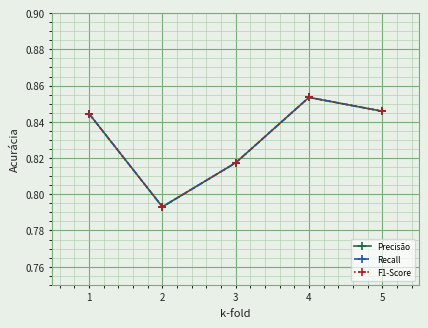

Does the chart have visible grid lines?

Yes